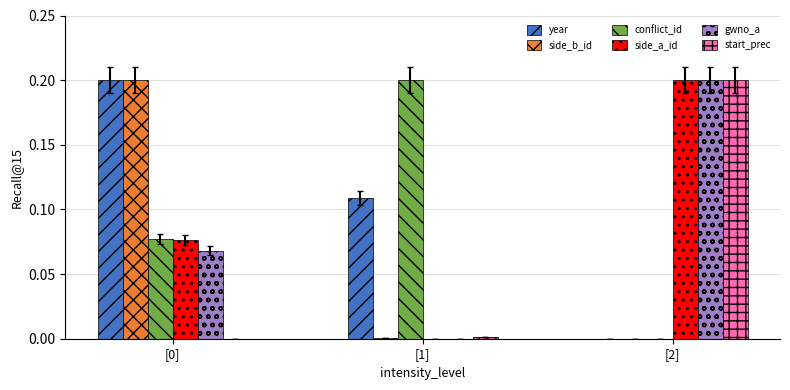

Which series has the largest total across all categories?

year